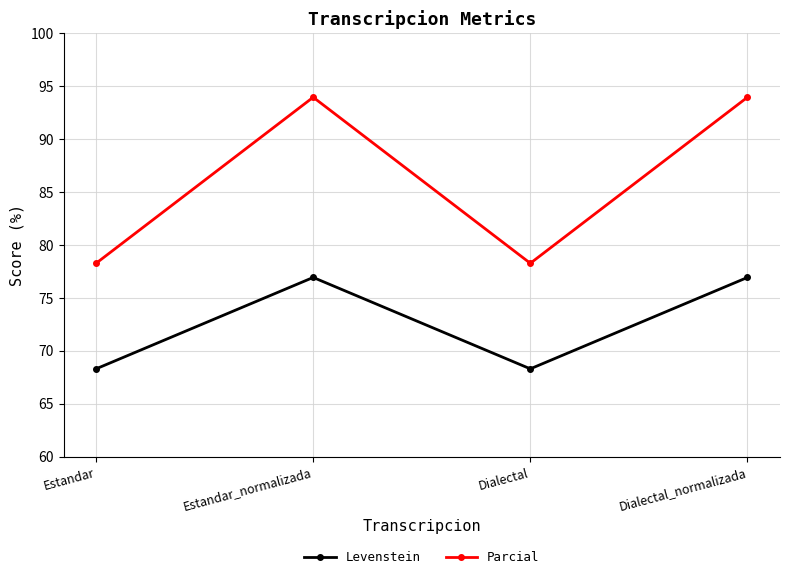

The value of Levenstein at Dialectal is 101.8. True or false?

False